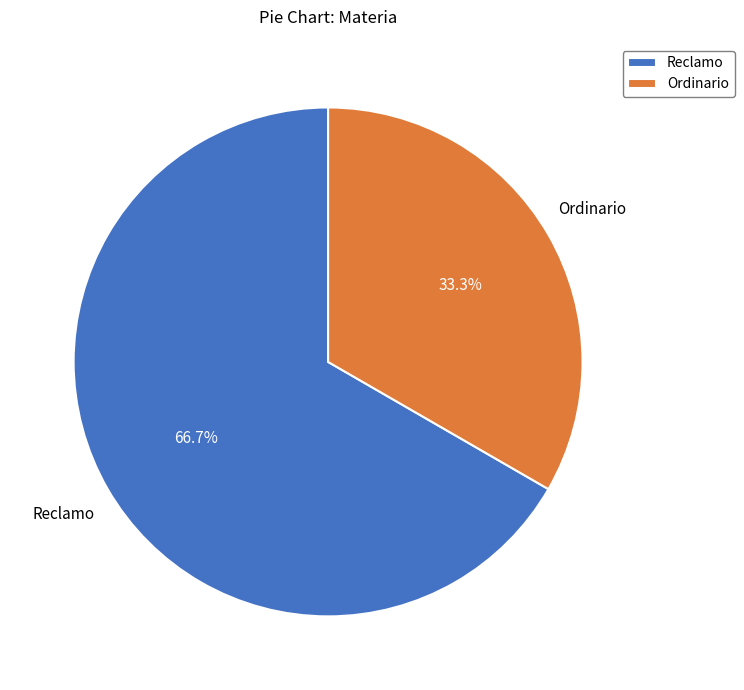

Combined, what portion of the pie is Reclamo and Ordinario?

100.0%